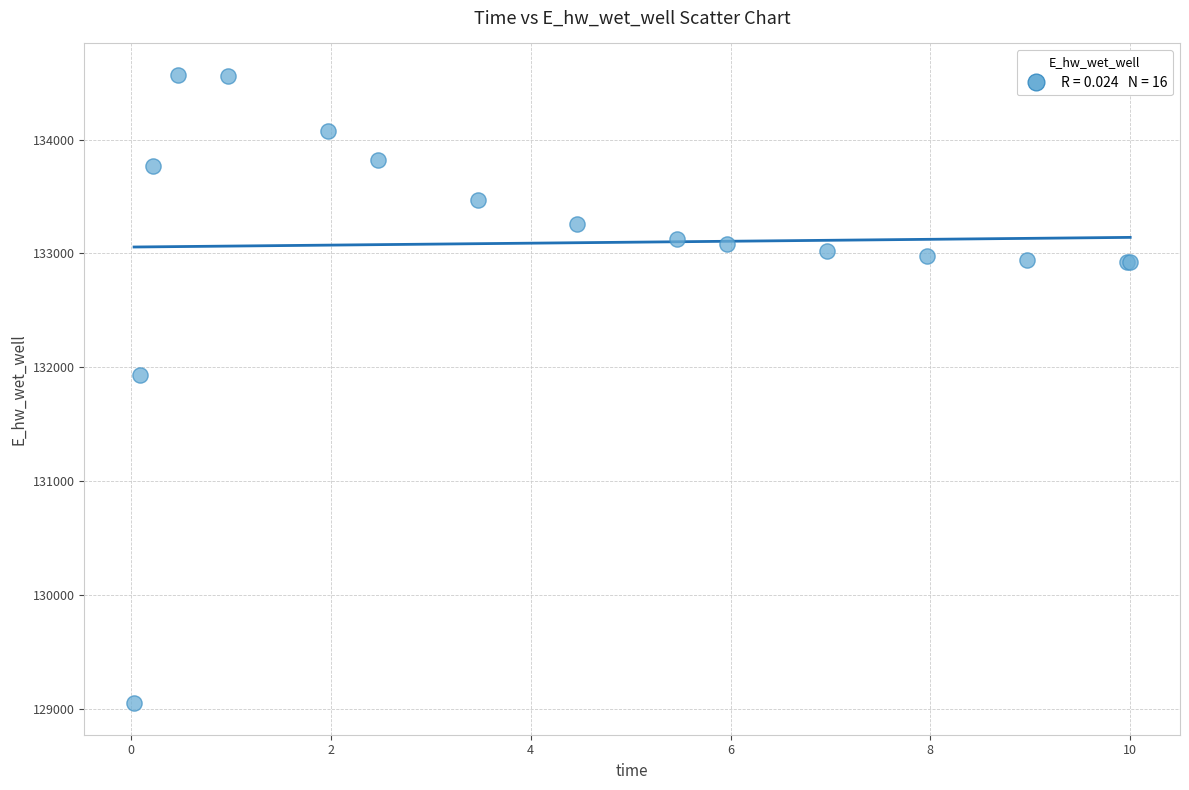

What Y value in the scatter plot is closest to 131807?

131927.7